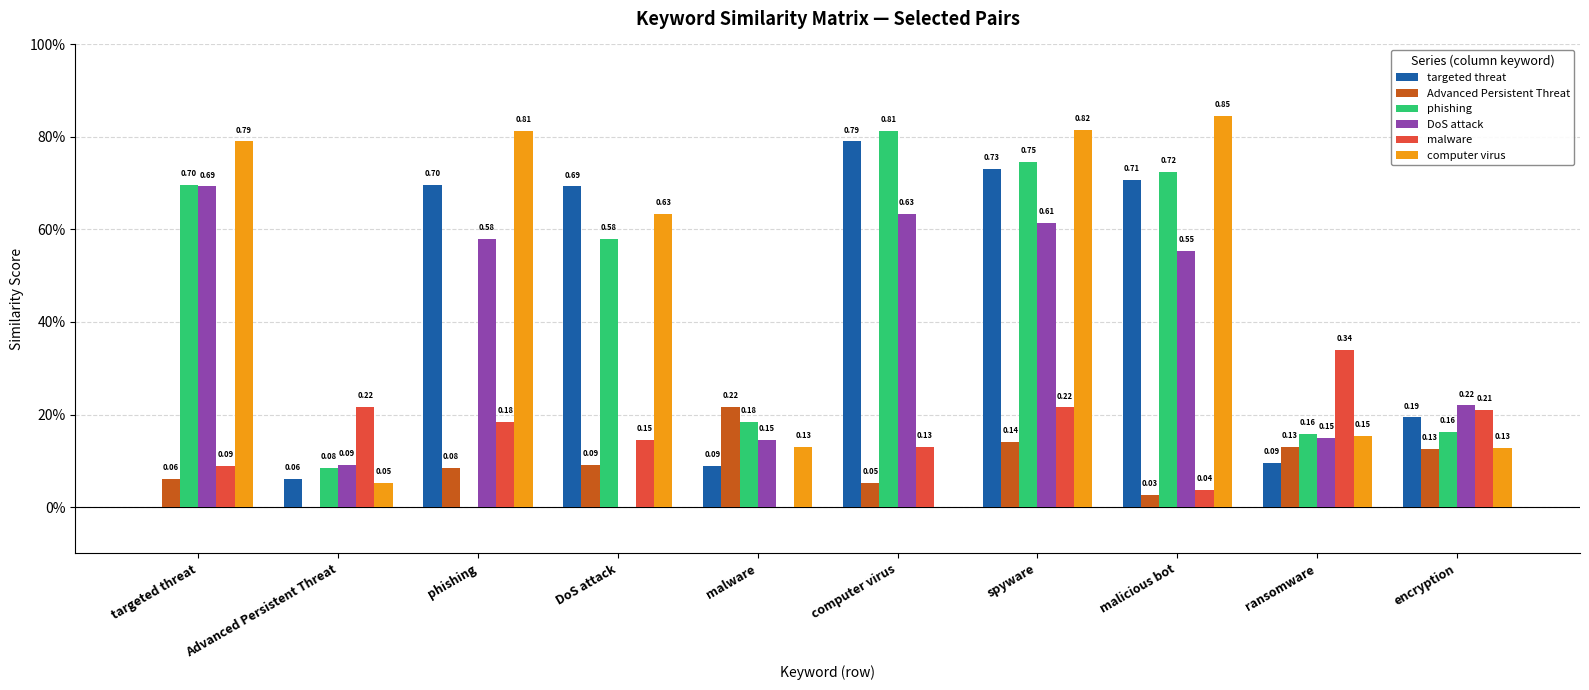

What is the difference between the highest and lowest values at DoS attack?

0.7